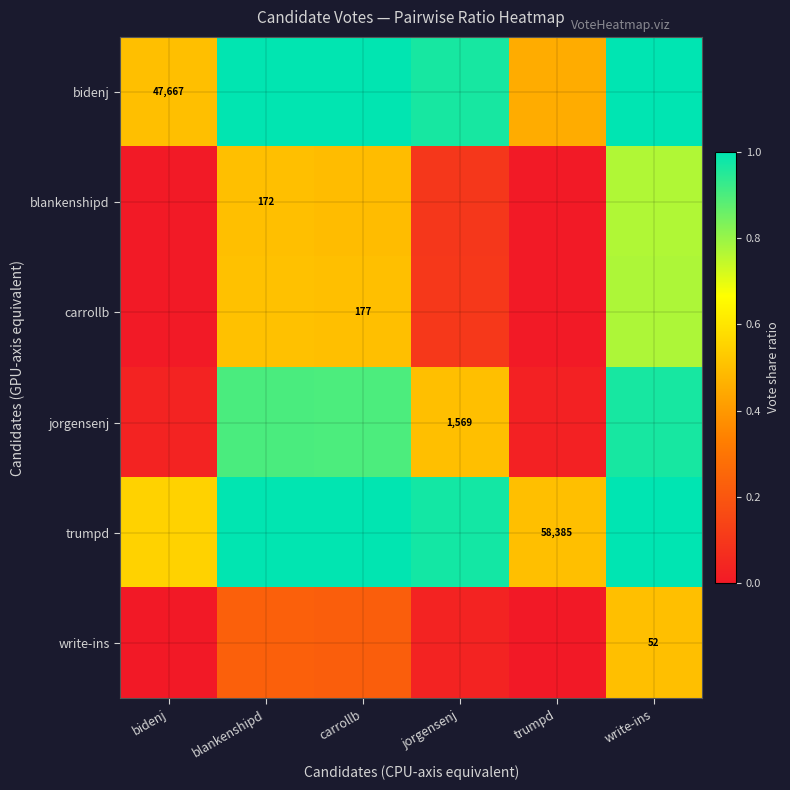

What is the total value across all series at write-ins?

5.0